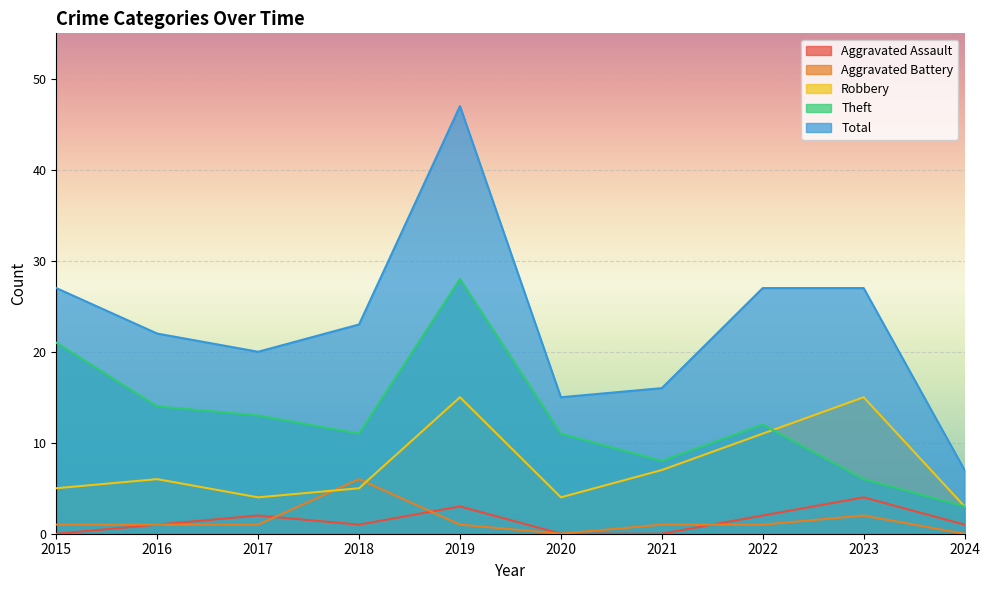

Between 2016 and 2024, which series saw the biggest shift?

Total